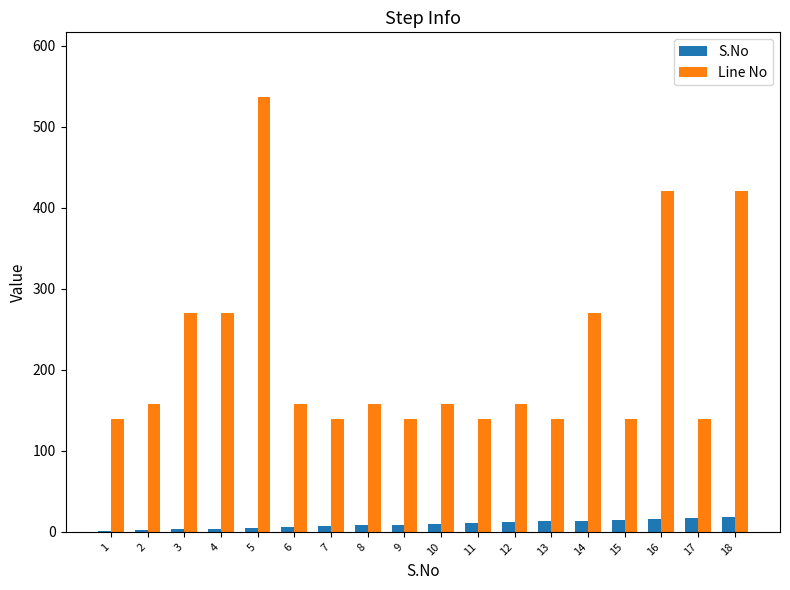

Which series has the largest total across all categories?

Line No